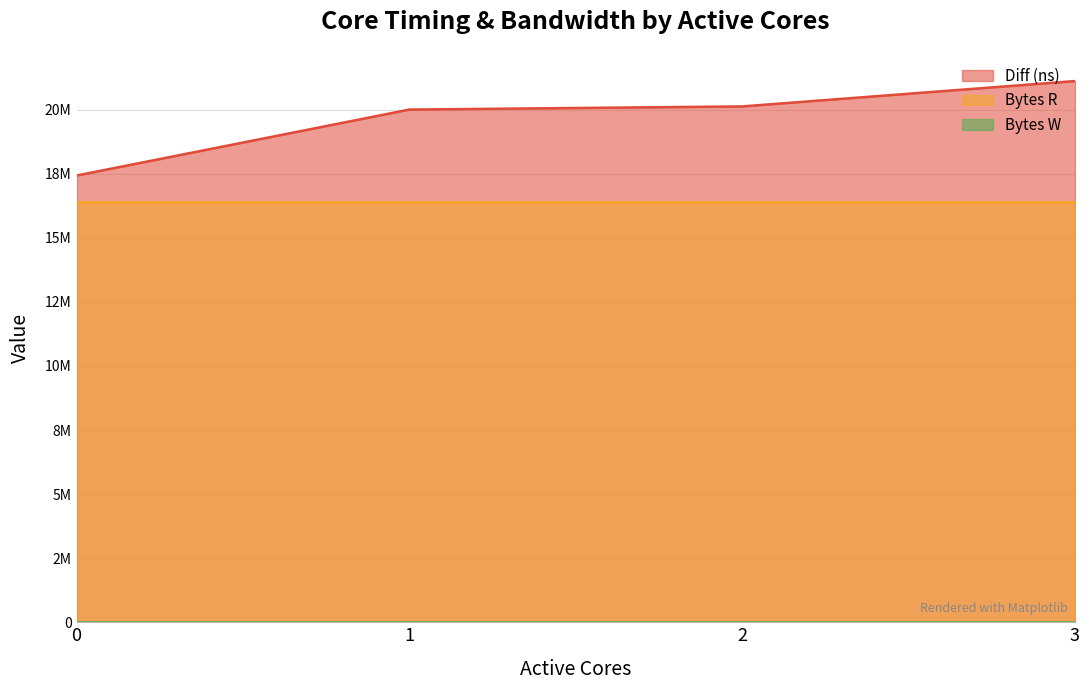

What is the total value across all series at 3?

37501140